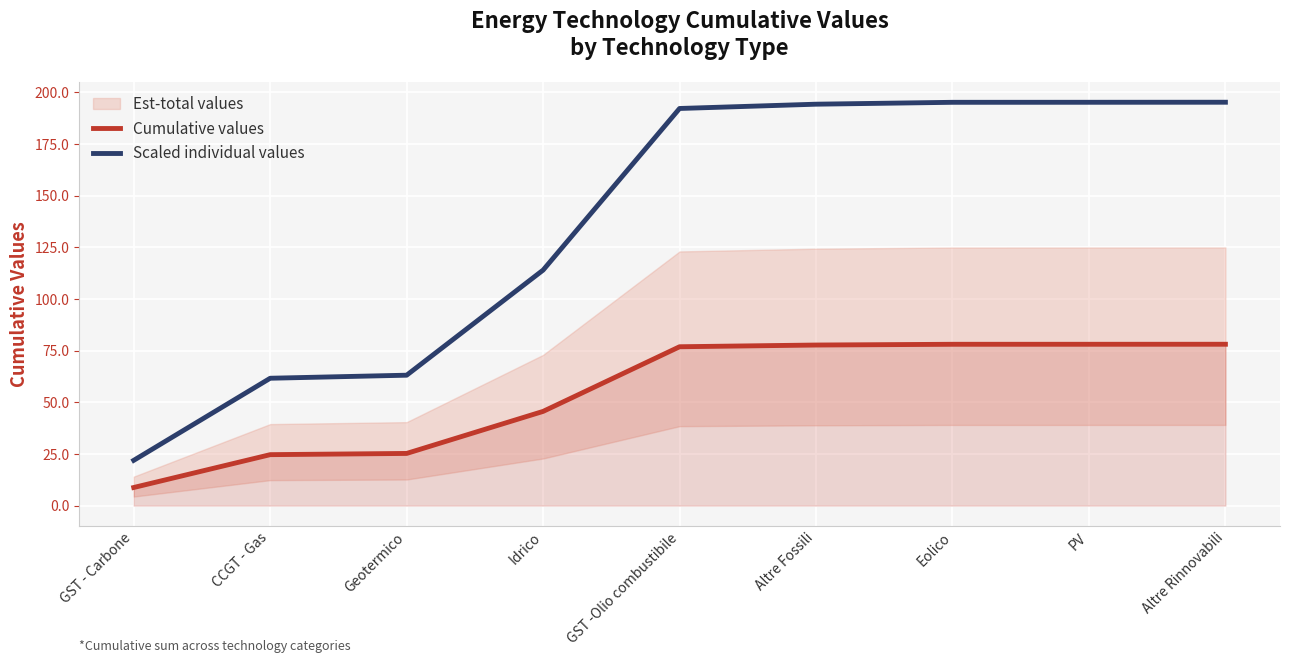

What is the total value across all series at GST -Olio combustibile?

269.0